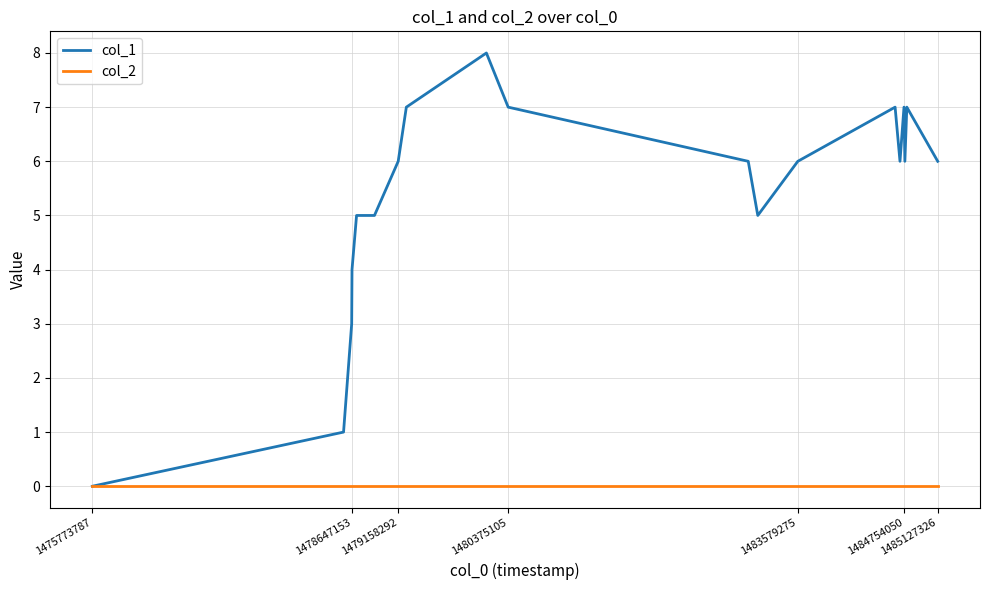

What is the maximum value shown in the chart?

8